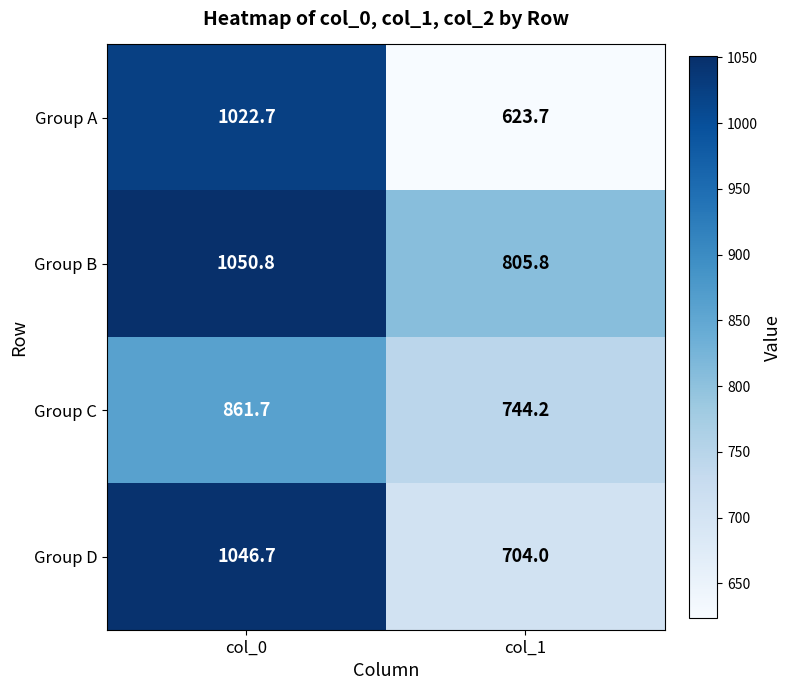

Reading left to right, list all the values displayed in this chart.

Group A: 1022.7	623.7
Group B: 1050.8	805.8
Group C: 861.7	744.2
Group D: 1046.7	704.0